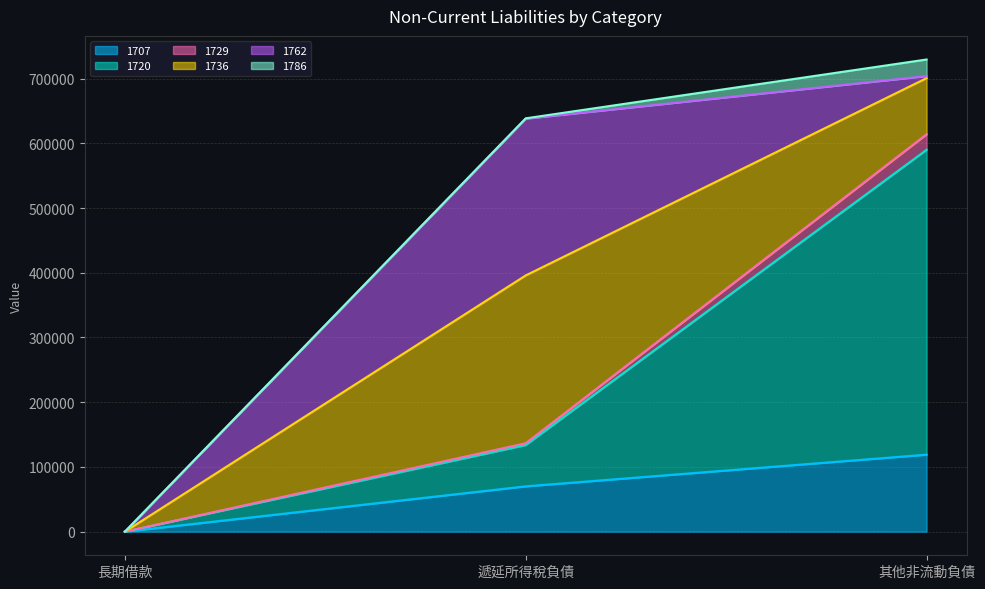

Is the value of 1707 at 遞延所得稅負債 greater than the value of 1720 at 其他非流動負債?

No